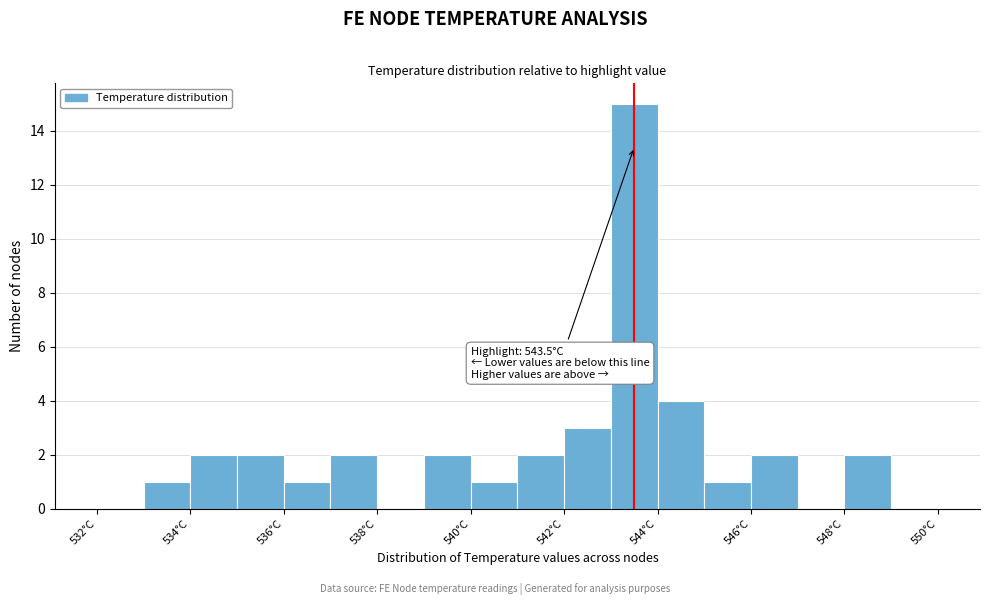

Which range on the x-axis has the tallest bar?

543 to 544